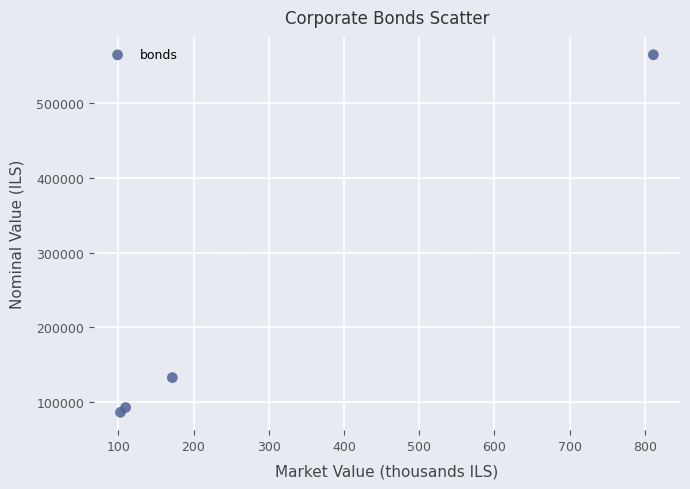

What Y value in the scatter plot is closest to 325652?

132724.0